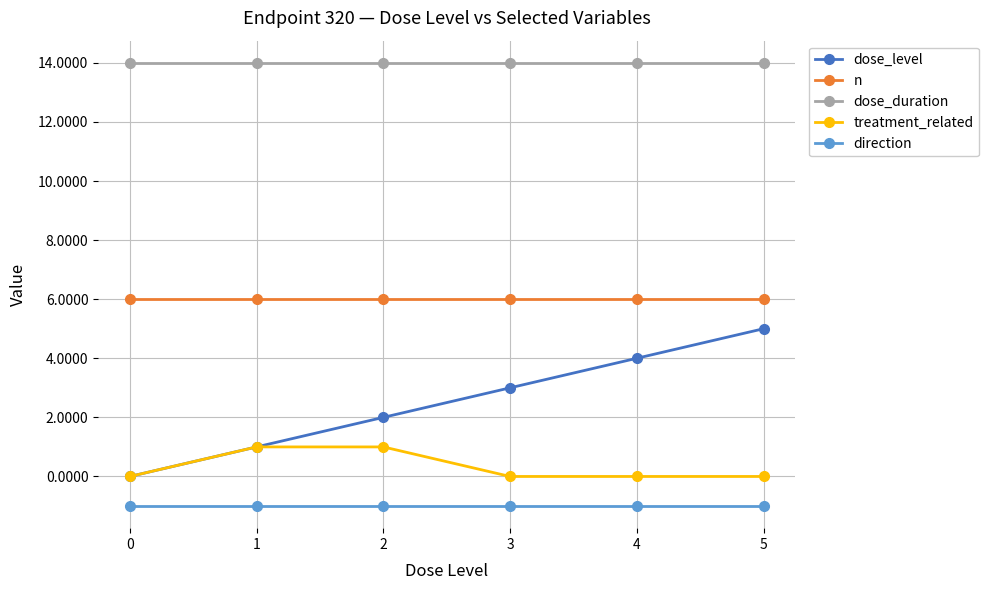

What is the difference between the maximum and minimum values in the treatment_related series?

1